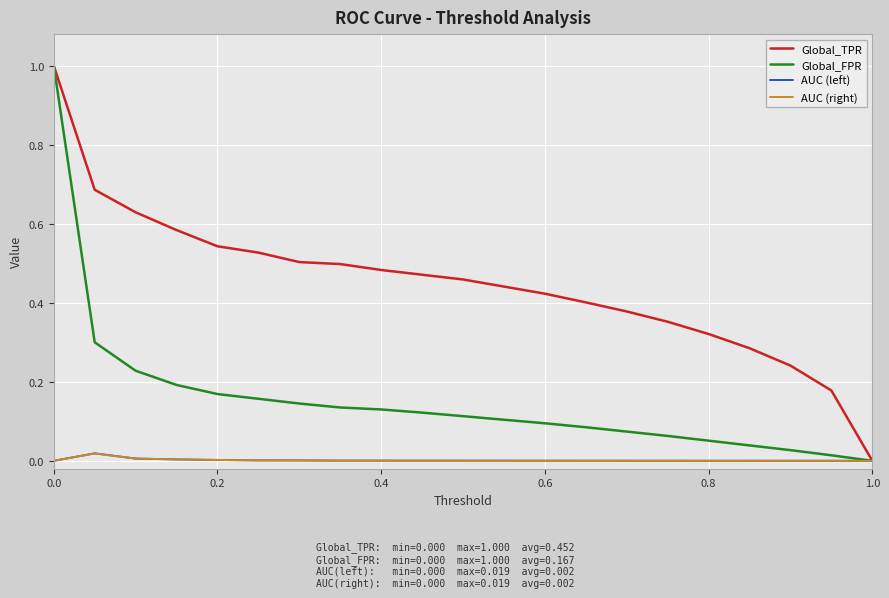

What are all the series names shown in the legend?

Global_TPR, Global_FPR, AUC (left), AUC (right)